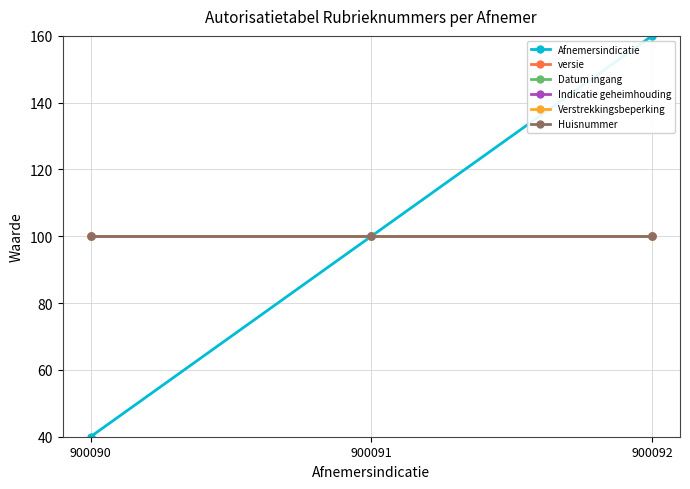

Rank the series by their maximum value, from lowest to highest.

versie, Datum ingang, Indicatie geheimhouding, Verstrekkingsbeperking, Huisnummer, Afnemersindicatie